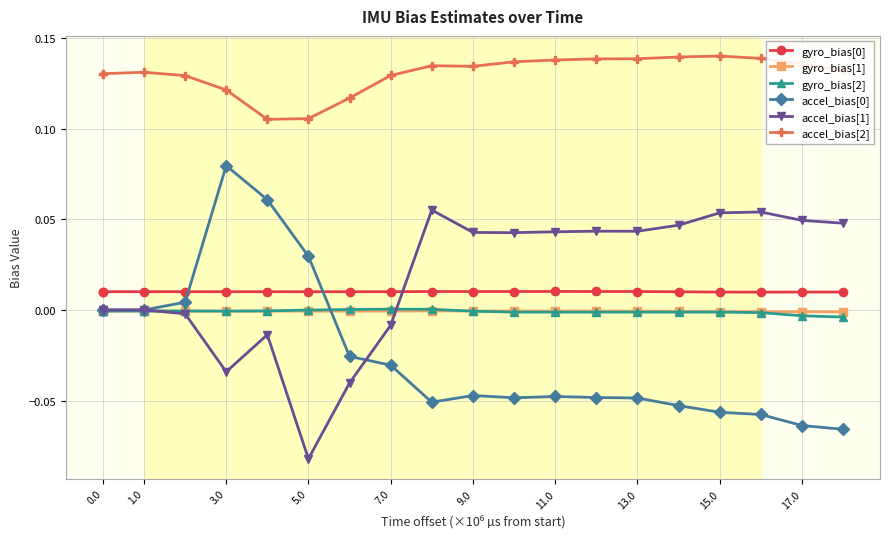

True or false: gyro_bias[0] has more than 2 interior local peaks.

True